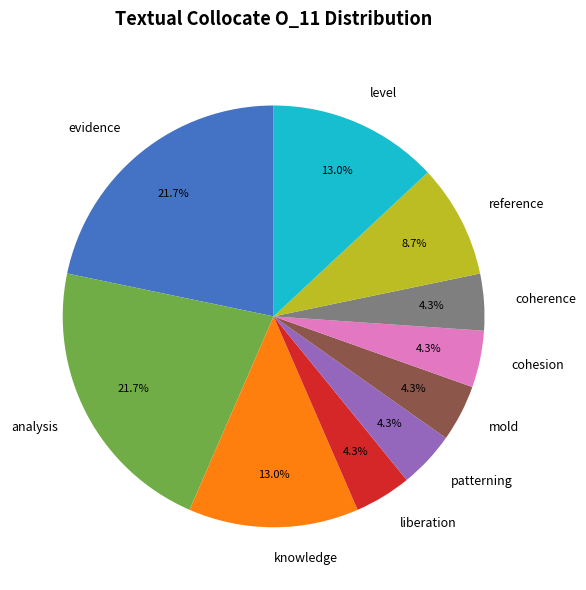

Is there any slice that represents more than half of the pie?

No